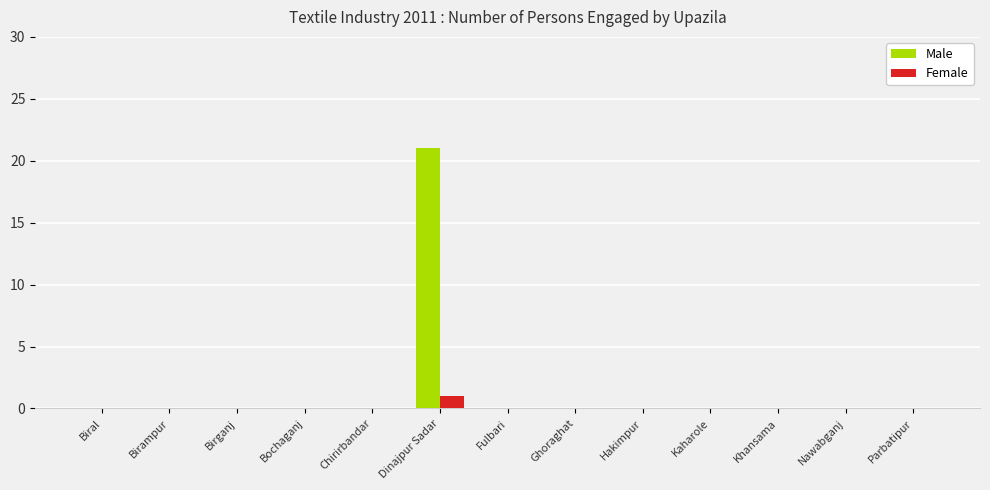

At which category is the sum across all series the highest?

Dinajpur Sadar